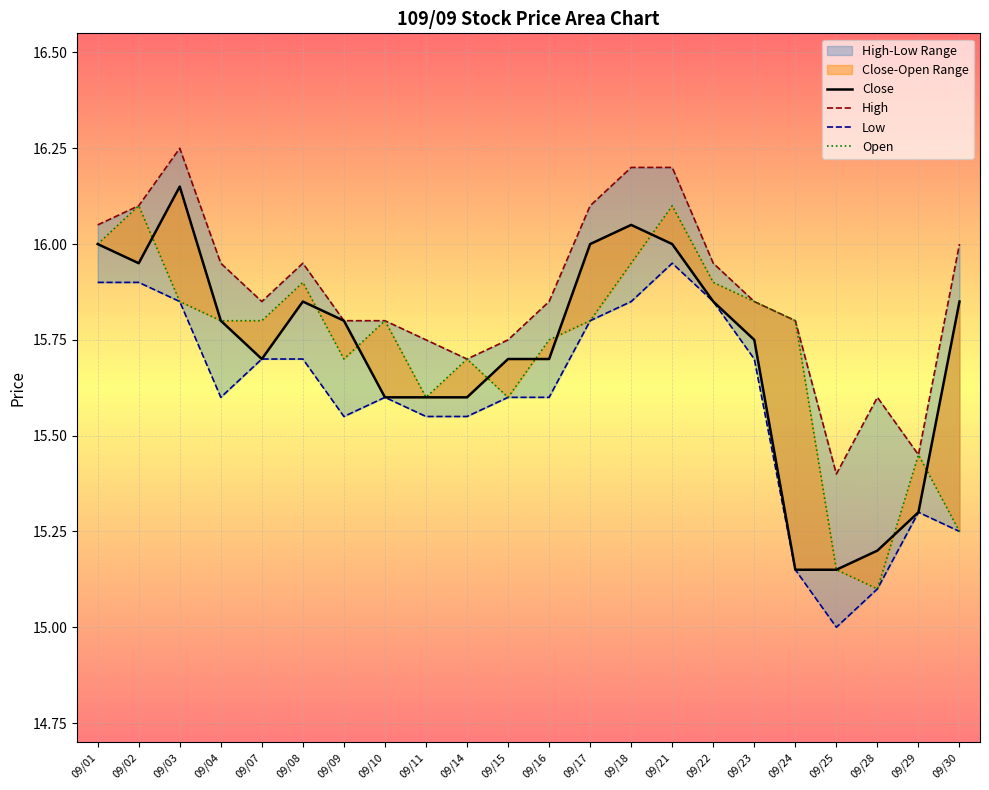

What is the difference between the maximum and minimum values in the Low series?

0.9